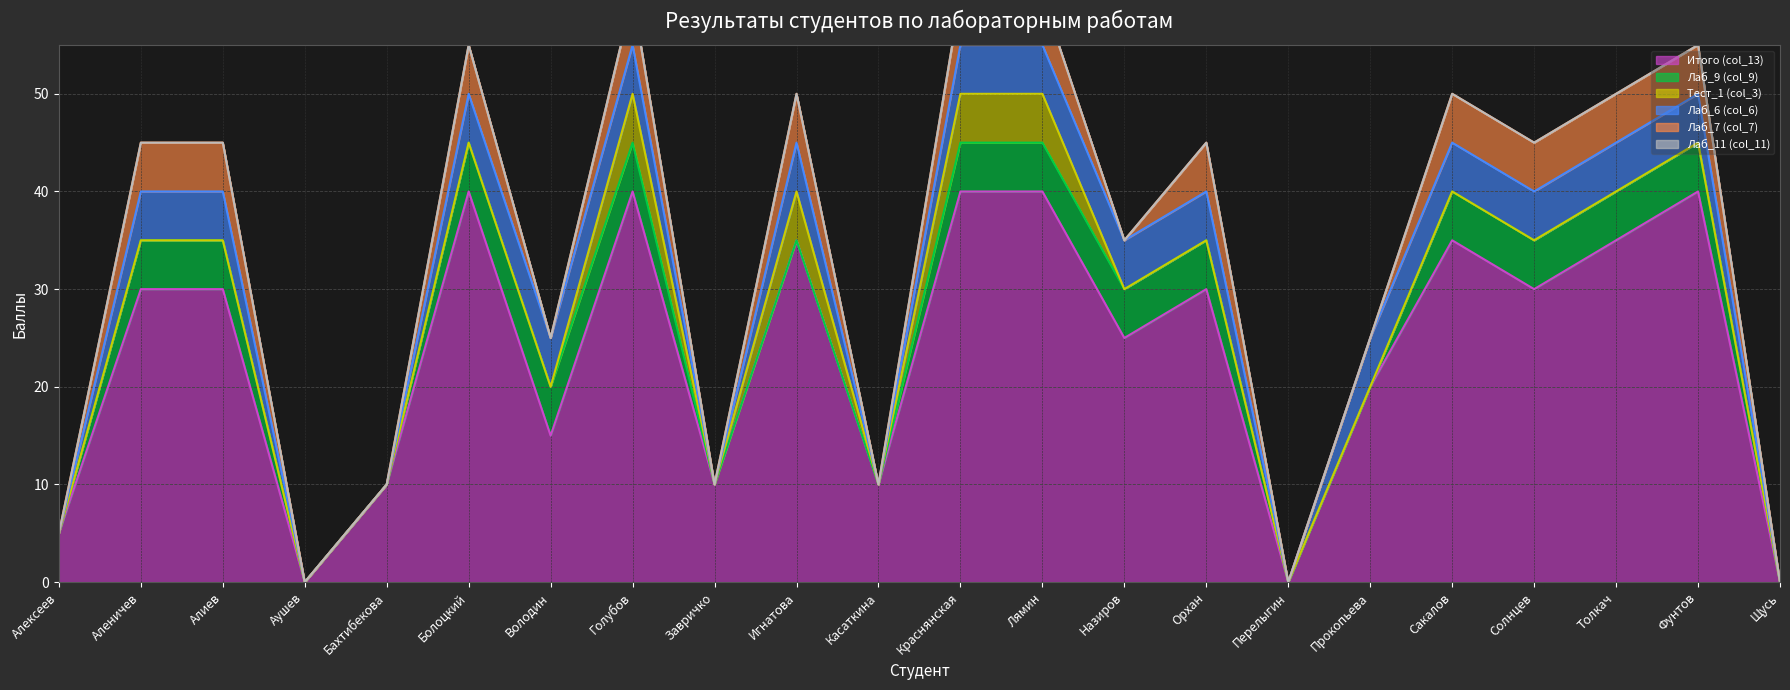

How many categories are shown in the chart?

22